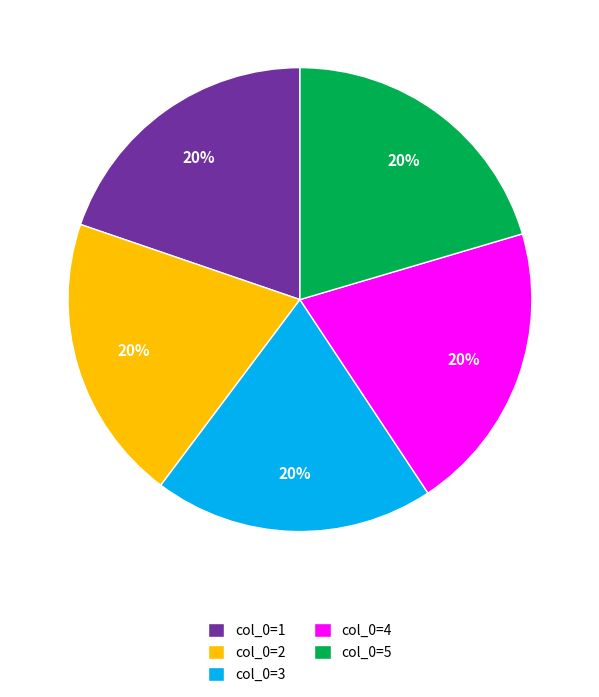

To the nearest percent, what percentage of the pie is col_0=4?

20%